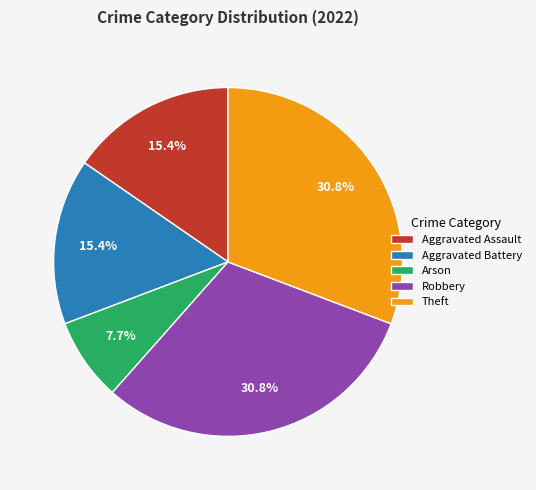

How many segments does this pie chart have?

5